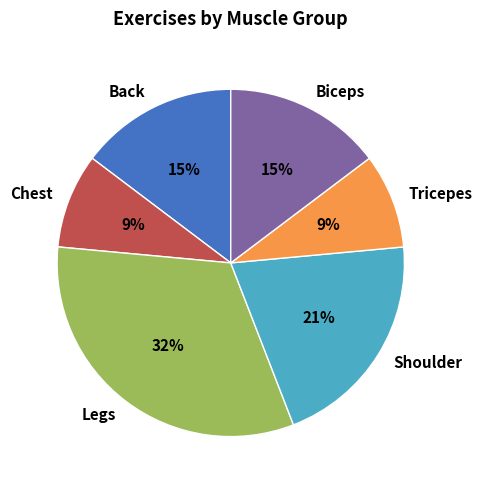

Combined, do Biceps and Legs account for over 50%?

No